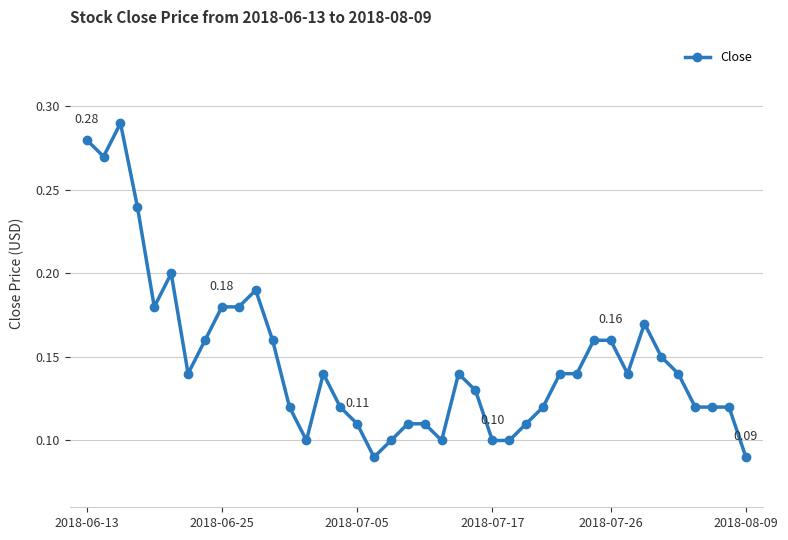

What is the sum of all values?

5.9